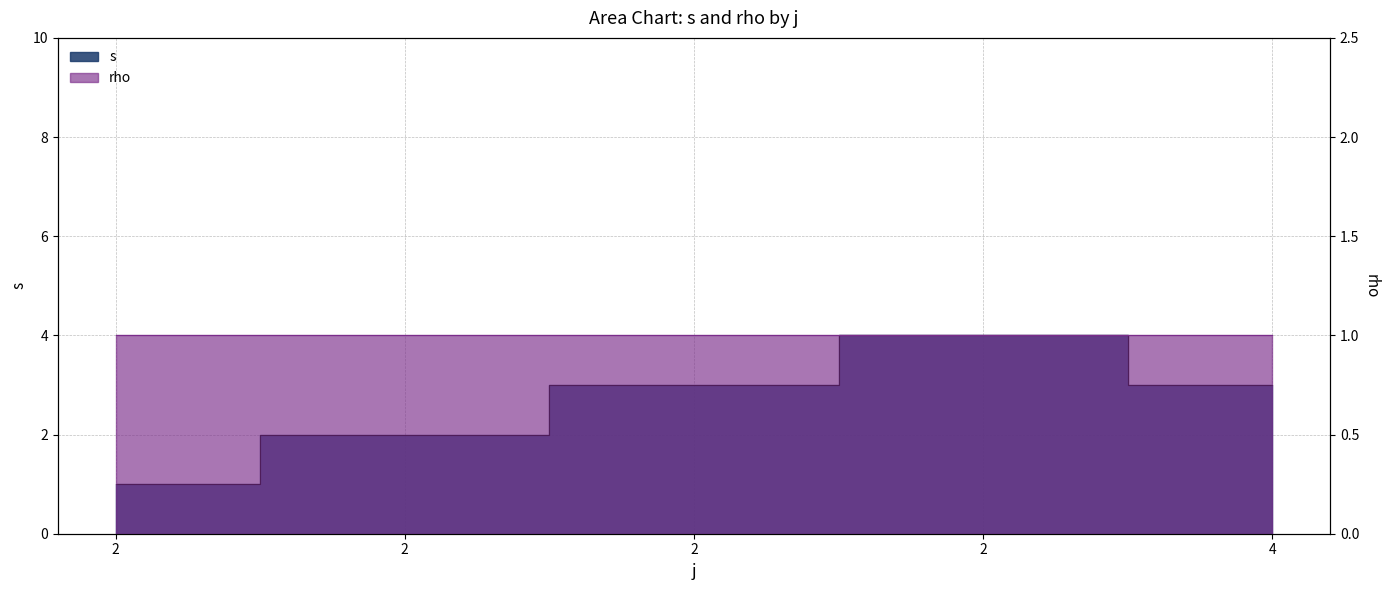

Approximately how many times larger is the value at 2 compared to 2?

0.8